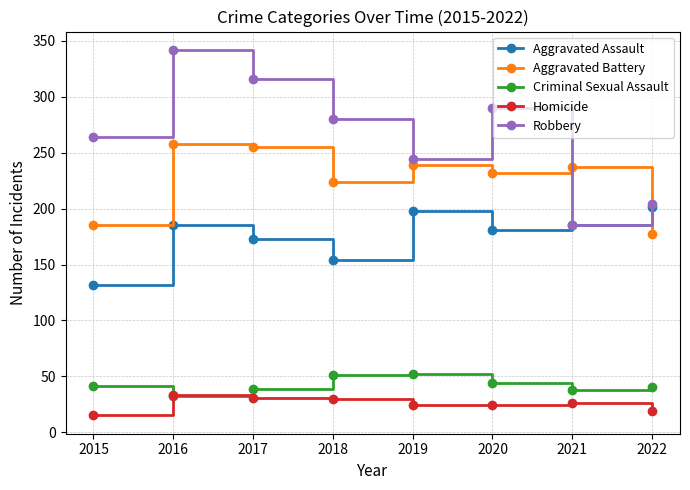

Rank the series at 2019 from lowest to highest value.

Homicide, Criminal Sexual Assault, Aggravated Assault, Aggravated Battery, Robbery